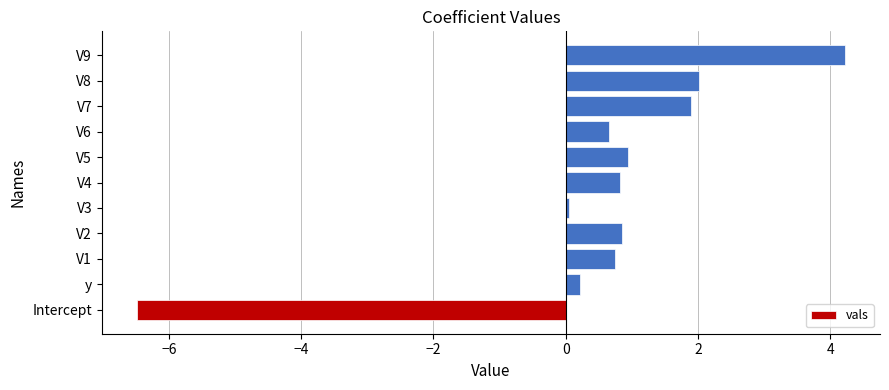

What is the maximum value shown in the chart?

4.2